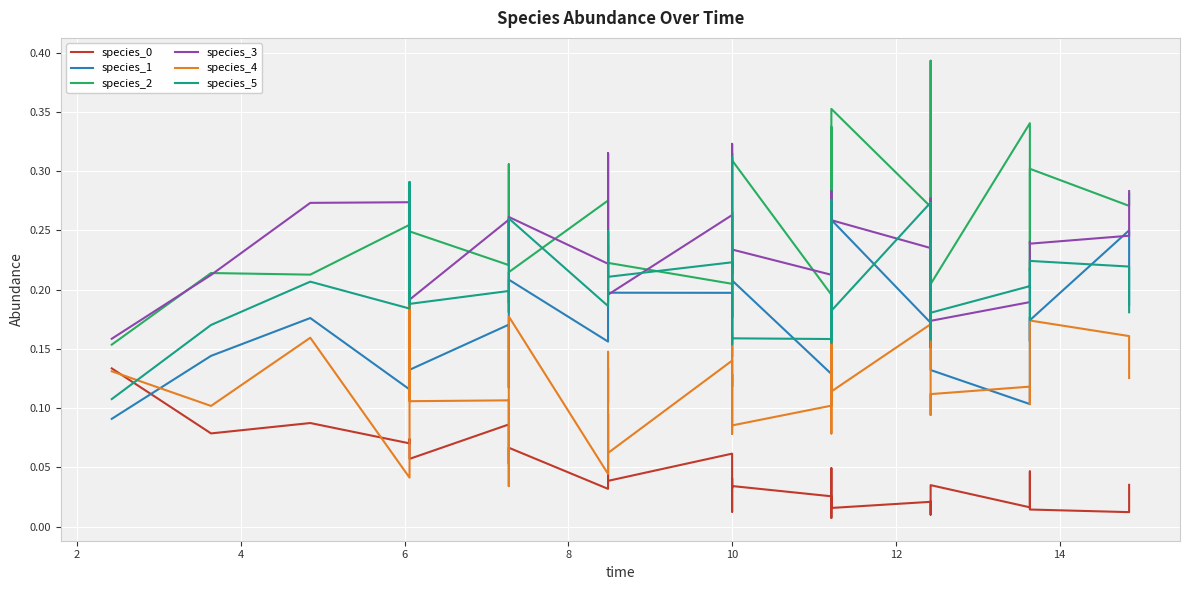

In species_3, how many points are lower than both neighbors (excluding endpoints)?

12